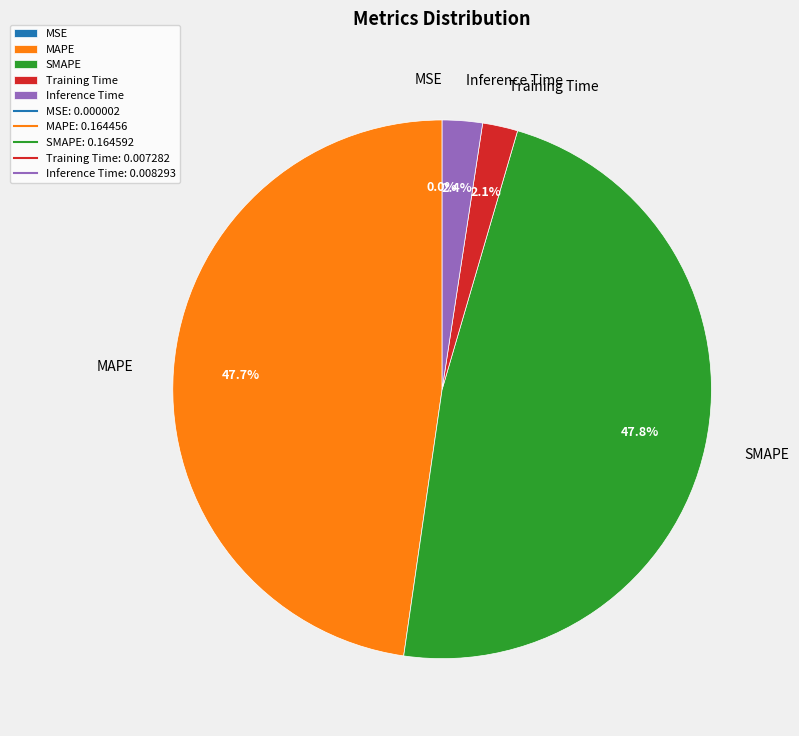

Does SMAPE represent more than half of the total?

No